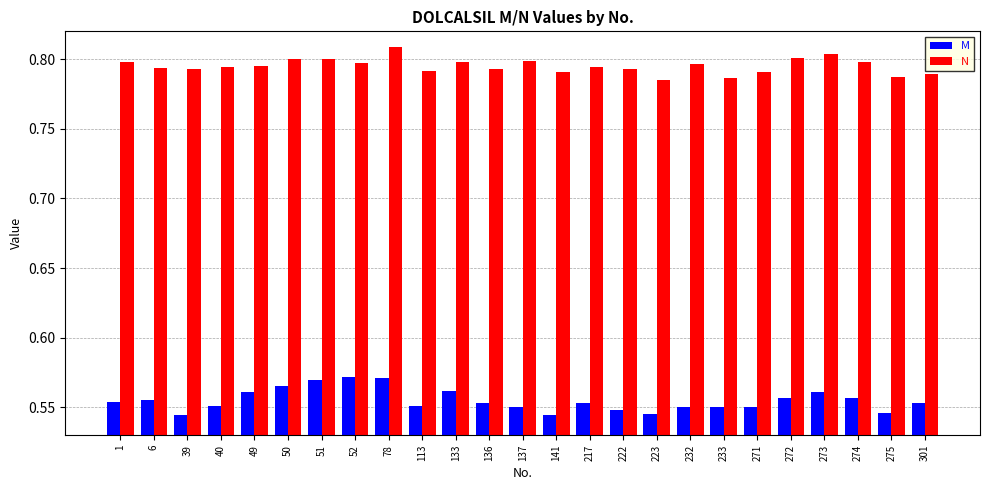

What is the sum of all M values?

13.9